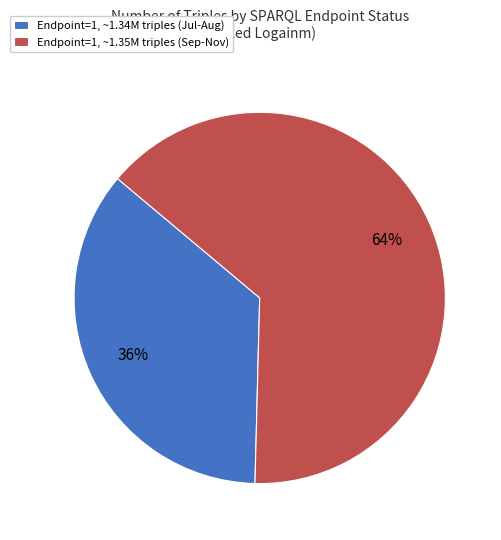

Combined, do Endpoint=1, ~1.34M triples (Jul-Aug) and Endpoint=1, ~1.35M triples (Sep-Nov) account for over 50%?

Yes